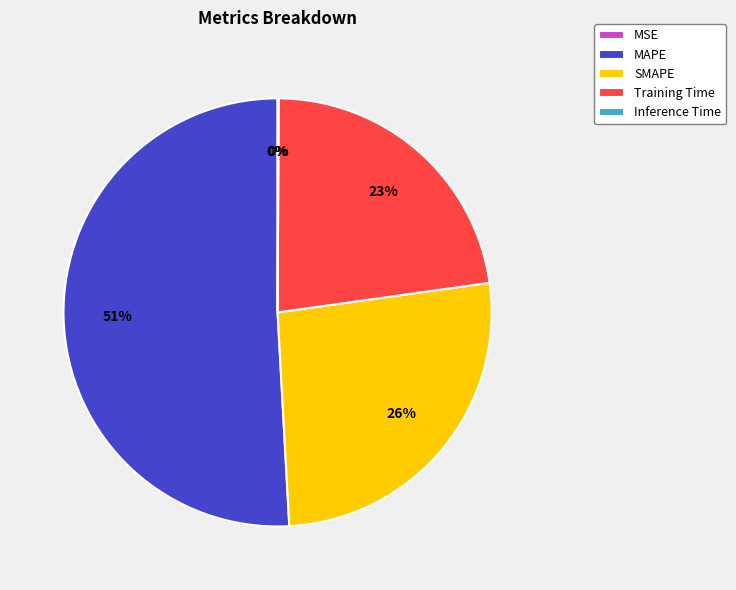

Which has a higher value, Training Time or MAPE?

MAPE